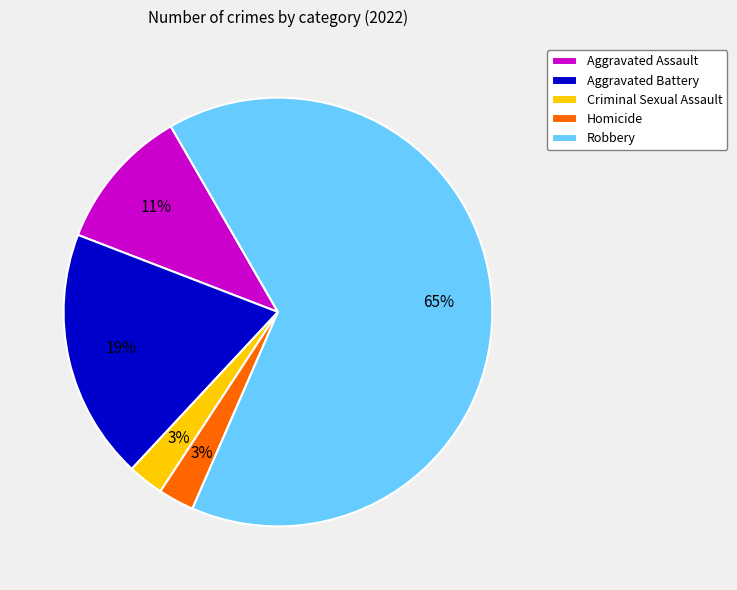

Between Homicide and Robbery, which is larger?

Robbery